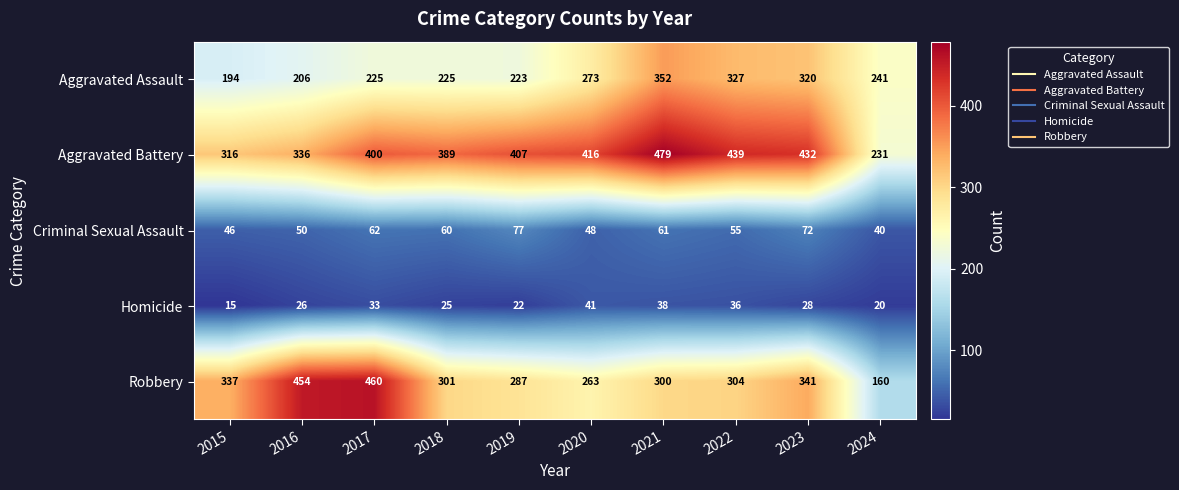

At which label is Aggravated Assault closest to 273?

2020